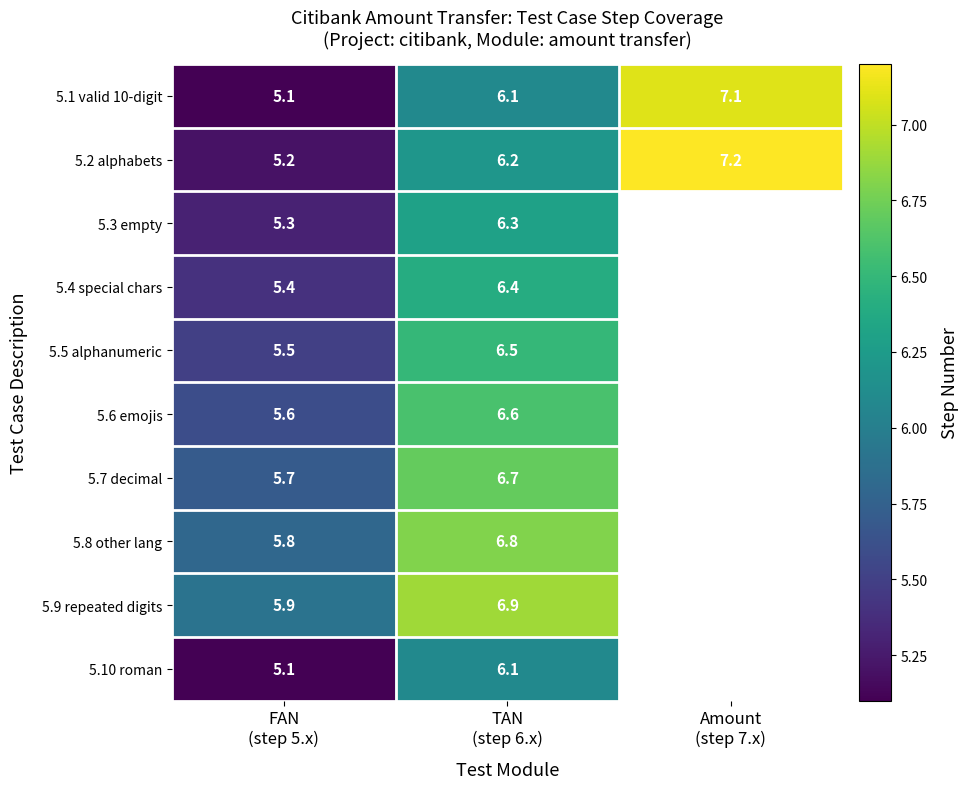

What is the lowest value of the 5.1 valid 10-digit series?

5.1